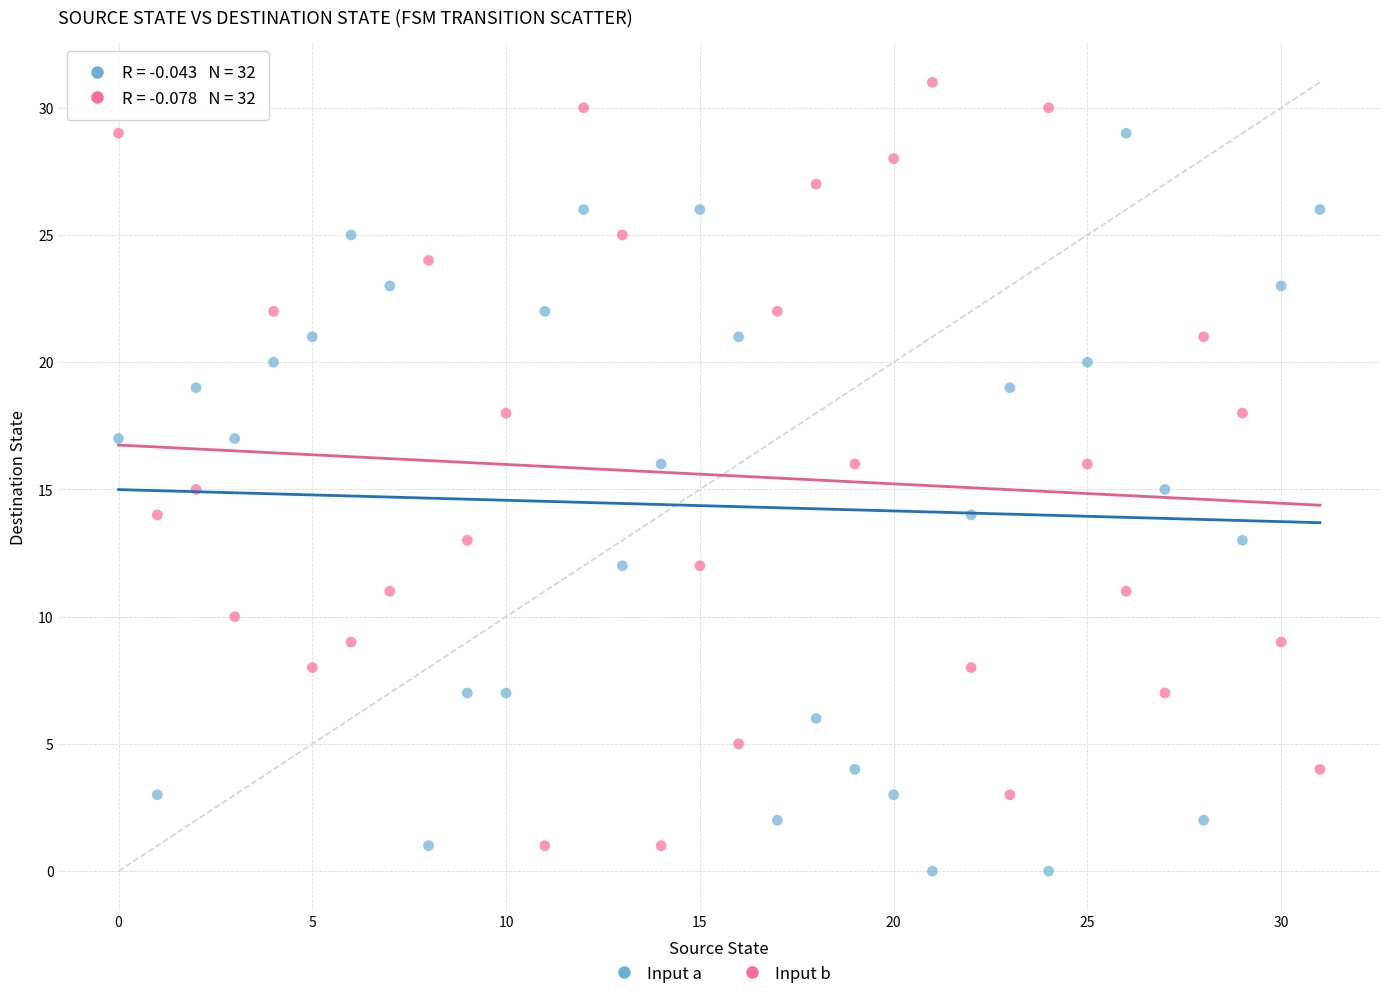

Across all data points, what is the range of Y values (max minus min)?

31